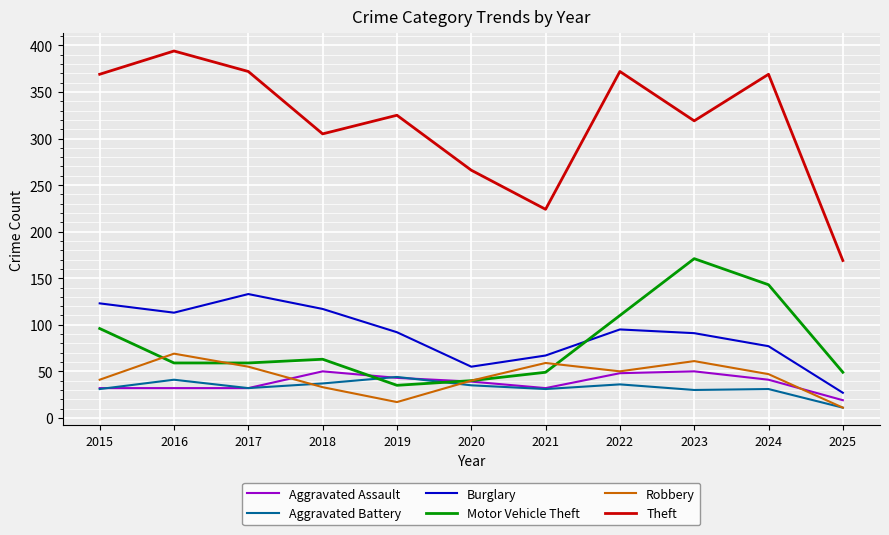

The Aggravated Battery series shows 8 at 2022. True or false?

False